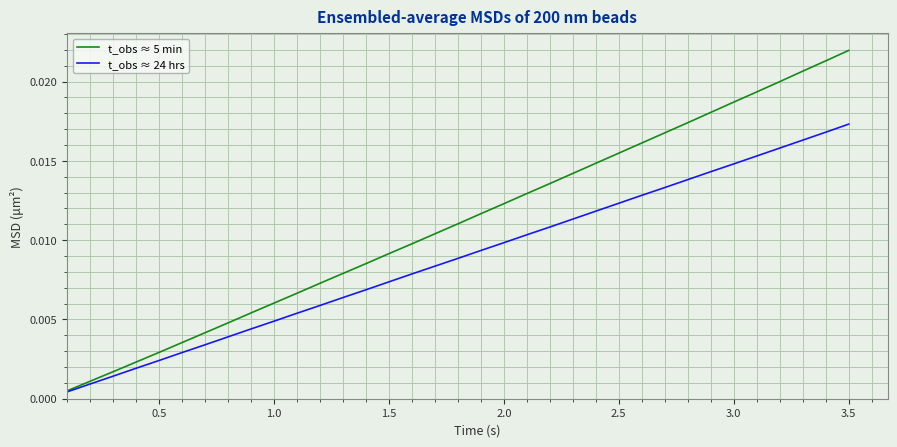

List the series in order of their overall mean, highest first.

t_obs ≈ 5 min, t_obs ≈ 24 hrs